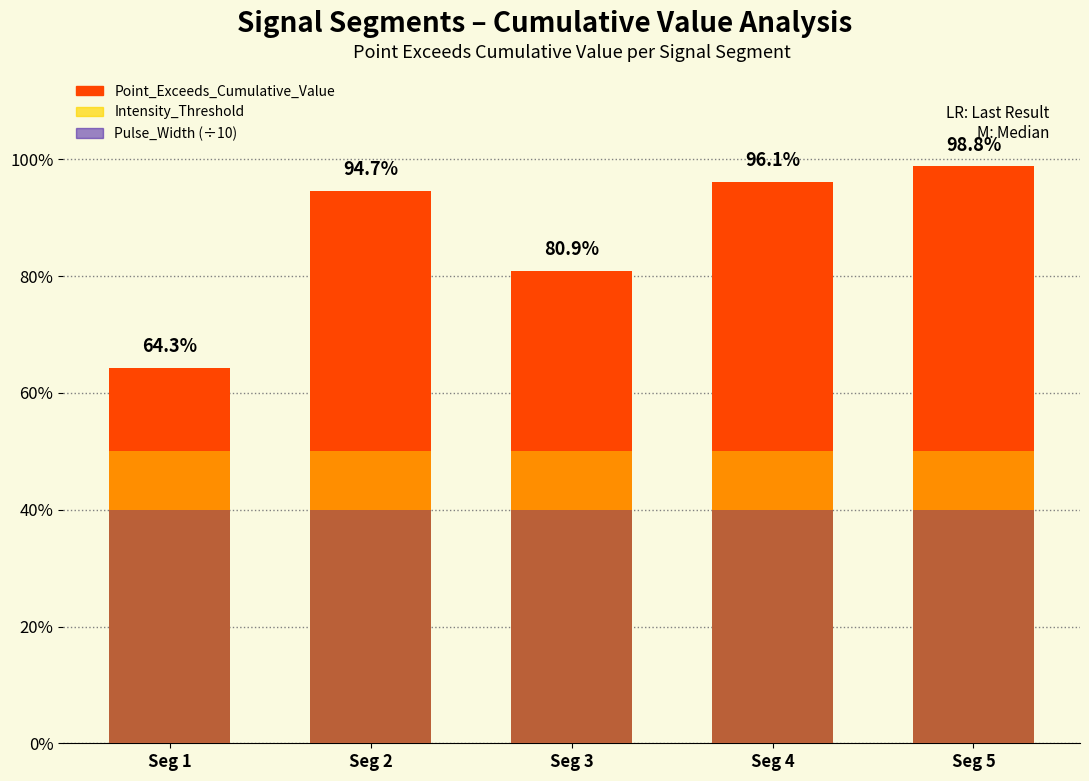

What is the value of the Pulse_Width (÷10) bar at the 1st from the left?

0.4